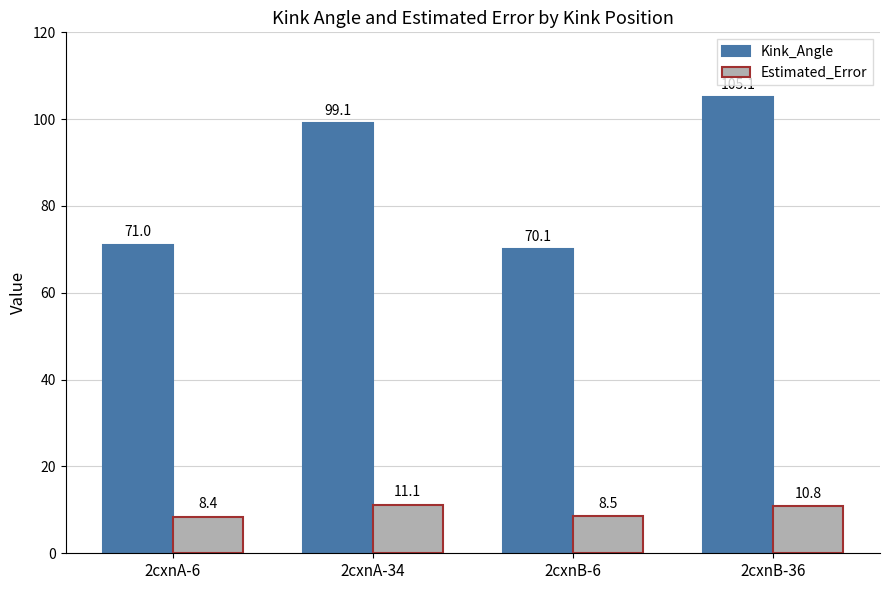

True or false: Estimated_Error has a value of 11.1 at 2cxnA-34.

True